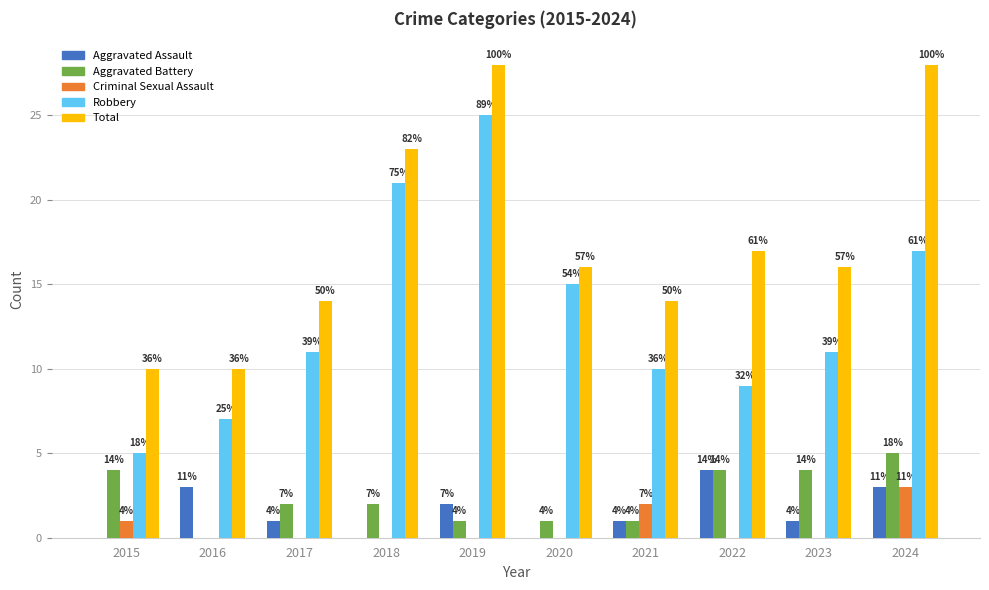

At 2015, list the series in order from smallest to largest.

Aggravated Assault, Criminal Sexual Assault, Aggravated Battery, Robbery, Total